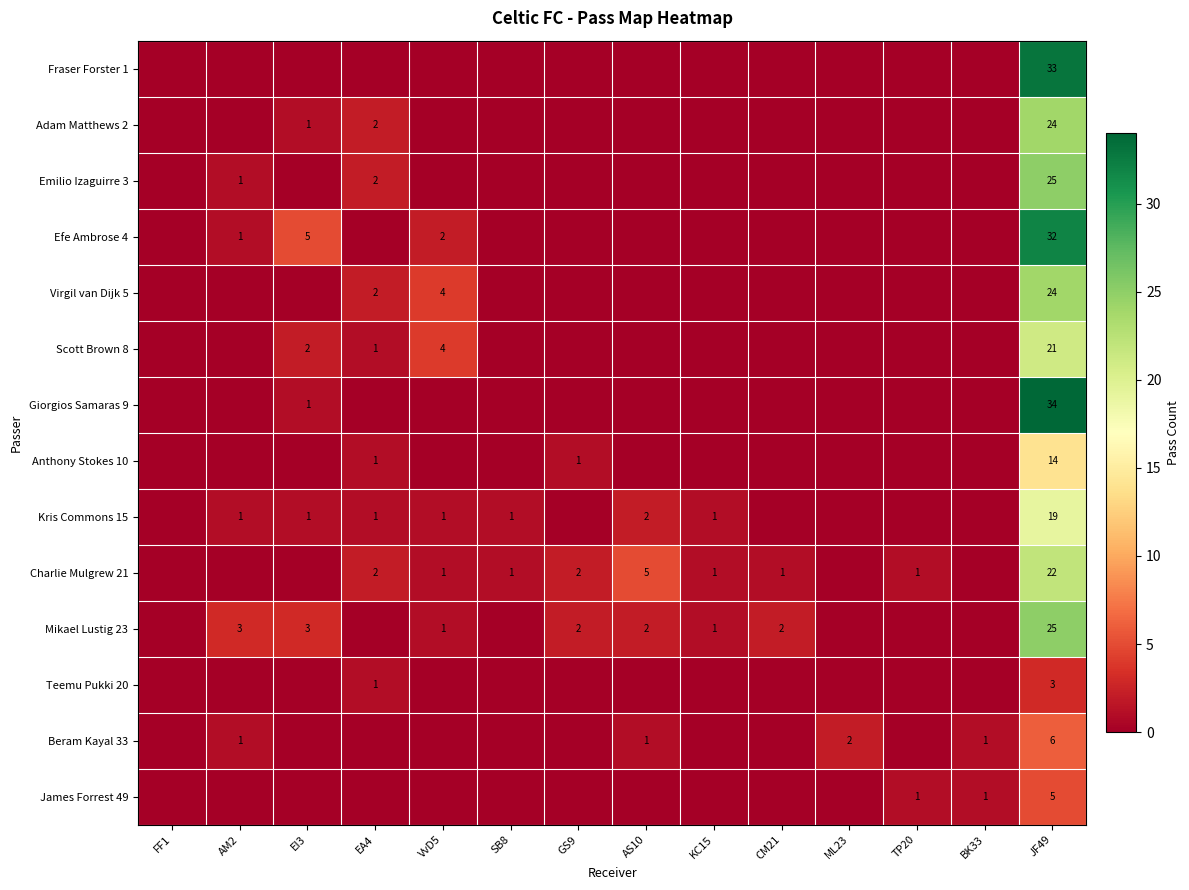

Is the value of Mikael Lustig 23 at GS9 greater than the value of Emilio Izaguirre 3 at AM2?

Yes